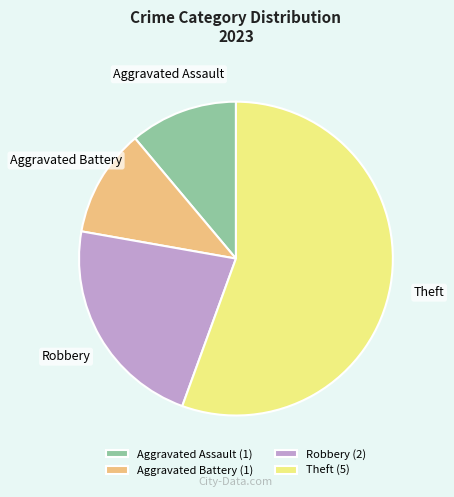

Approximately how many times larger is the value at Aggravated Assault compared to Aggravated Battery?

1.0